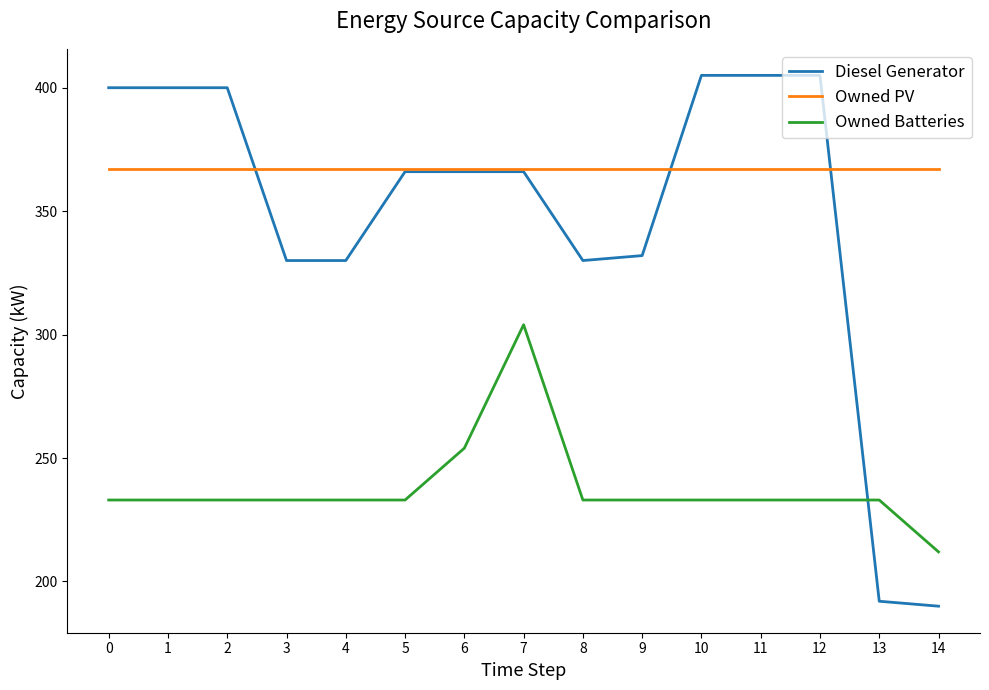

Where is Owned Batteries nearest to the value 258?

6